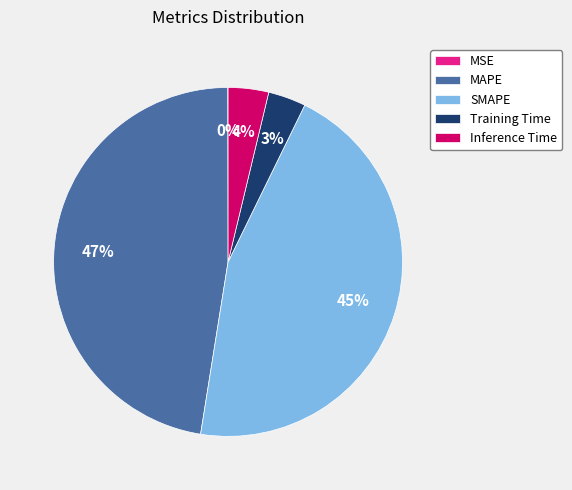

True or false: Training Time accounts for 14% of the total.

False